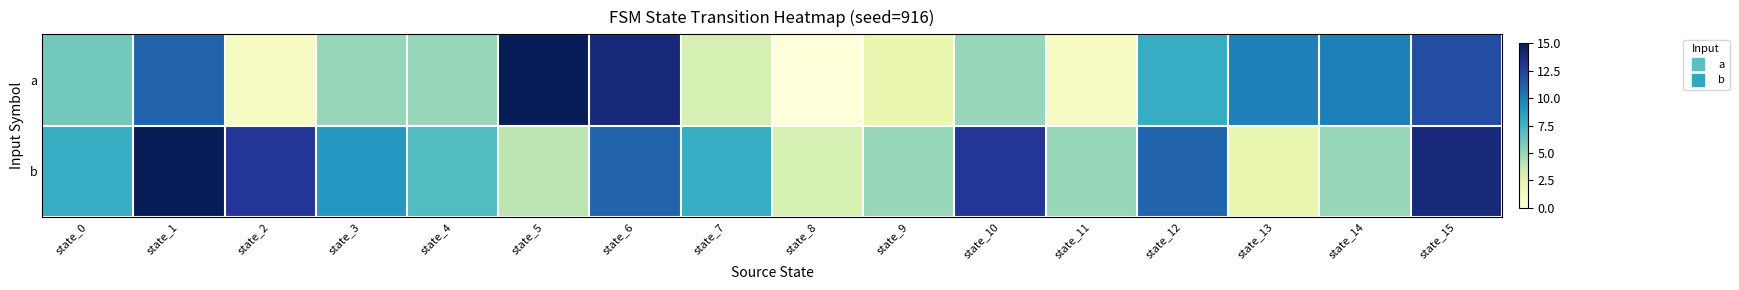

Reading left to right, transcribe all the data shown in this chart.

a: state_0=6	state_1=11	state_2=1	state_3=5	state_4=5	state_5=15	state_6=14	state_7=3	state_8=0	state_9=2	state_10=5	state_11=1	state_12=8	state_13=10	state_14=10	state_15=12
b: state_0=8	state_1=15	state_2=13	state_3=9	state_4=7	state_5=4	state_6=11	state_7=8	state_8=3	state_9=5	state_10=13	state_11=5	state_12=11	state_13=2	state_14=5	state_15=14